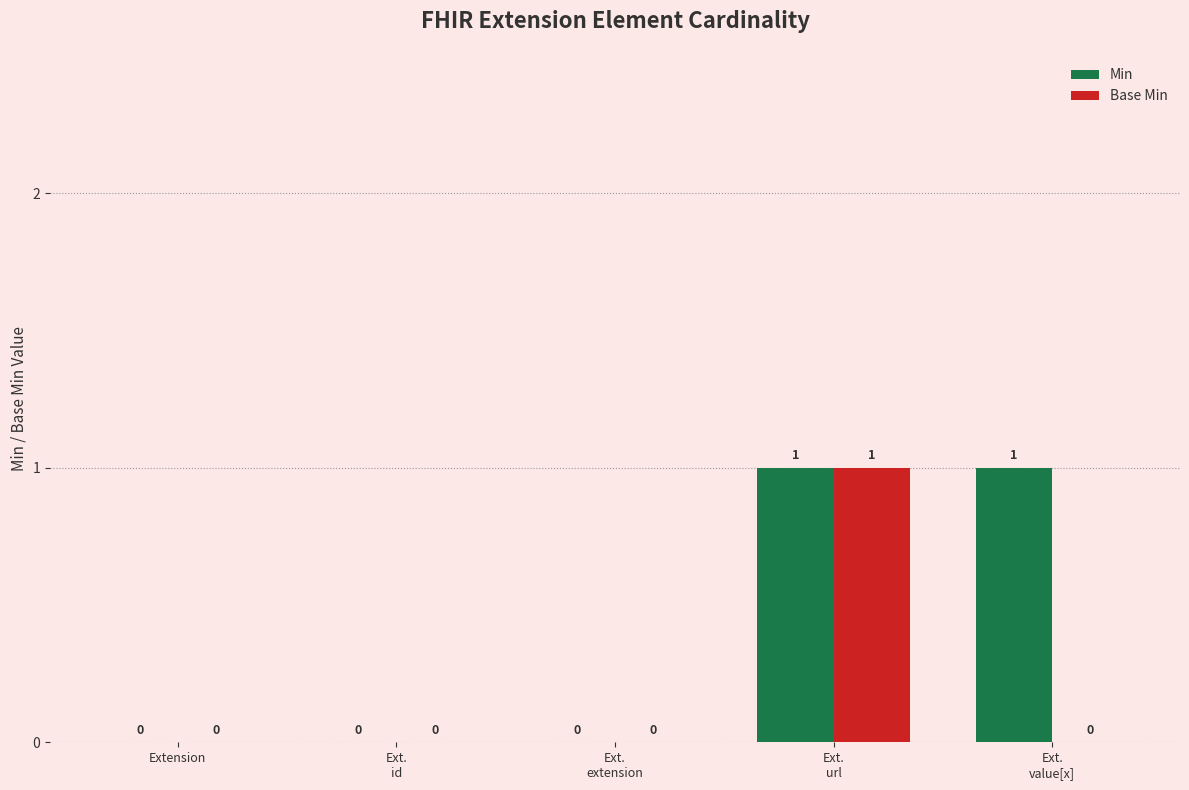

The value of Min at Extension is 1. True or false?

False